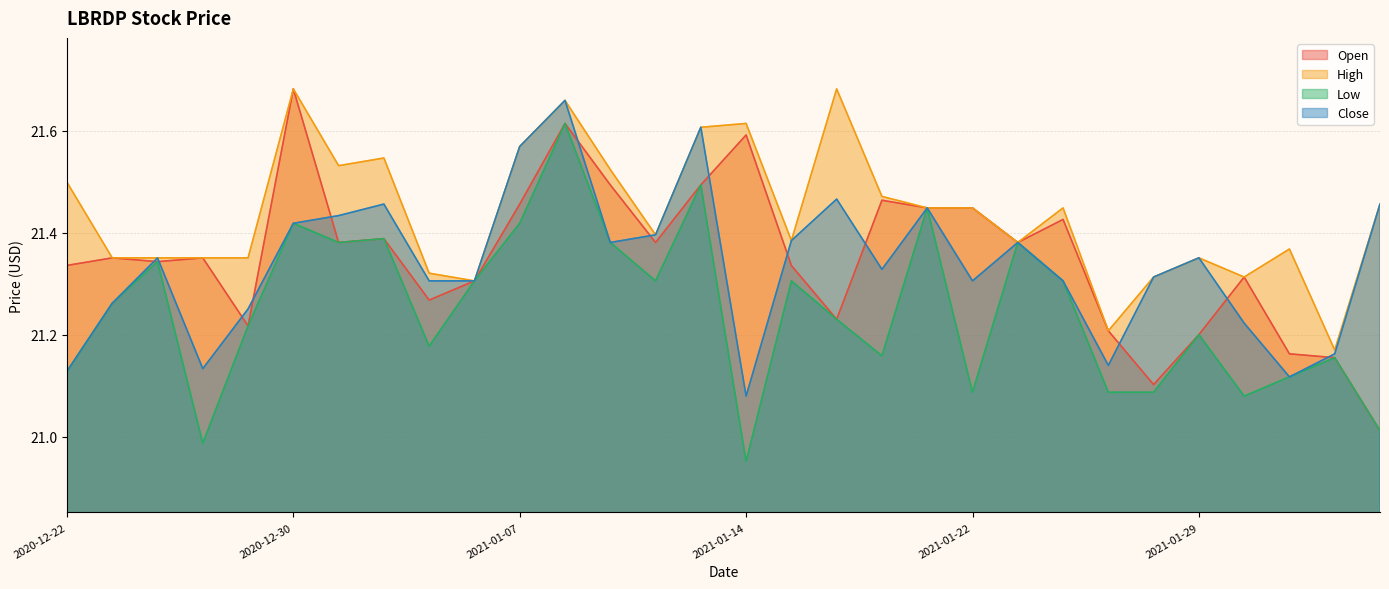

At which label is Close closest to 21?

2021-01-14